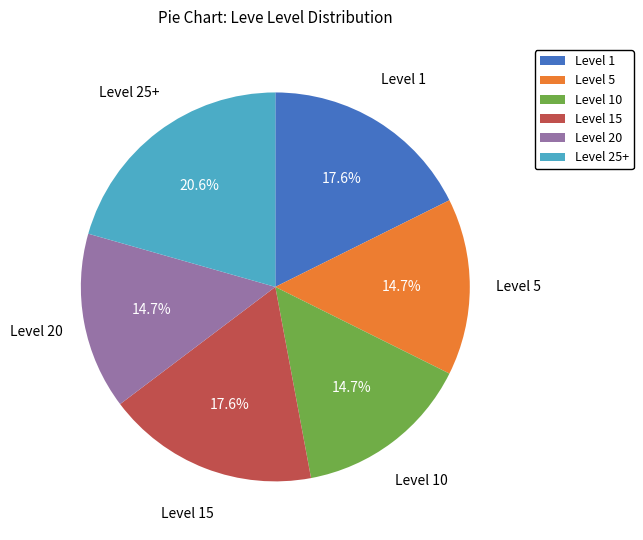

Is there any slice that represents more than half of the pie?

No